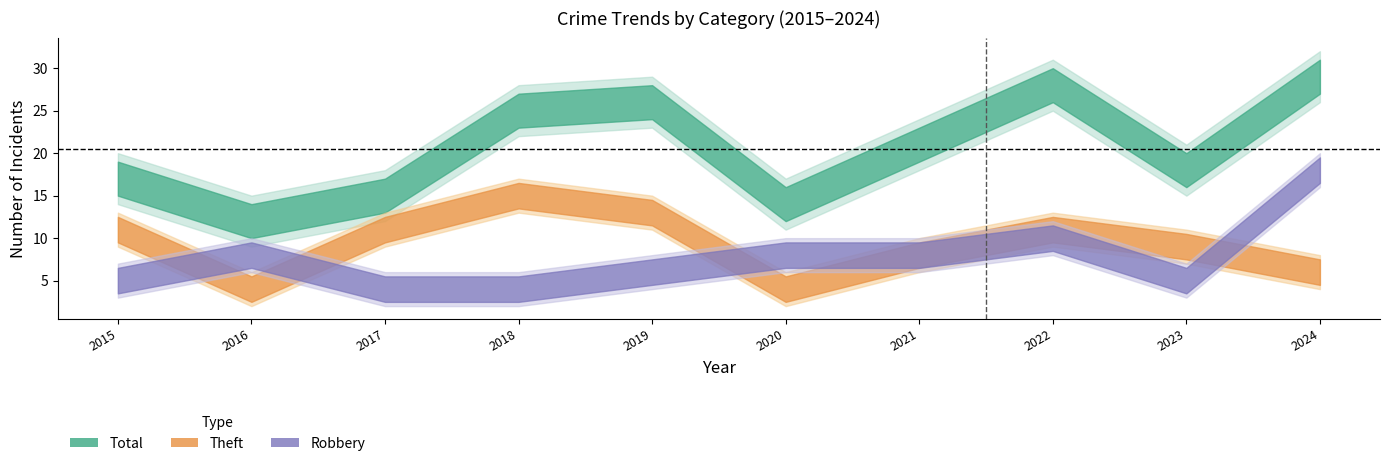

What is the value of the Robbery point at the 6th from the left?

8